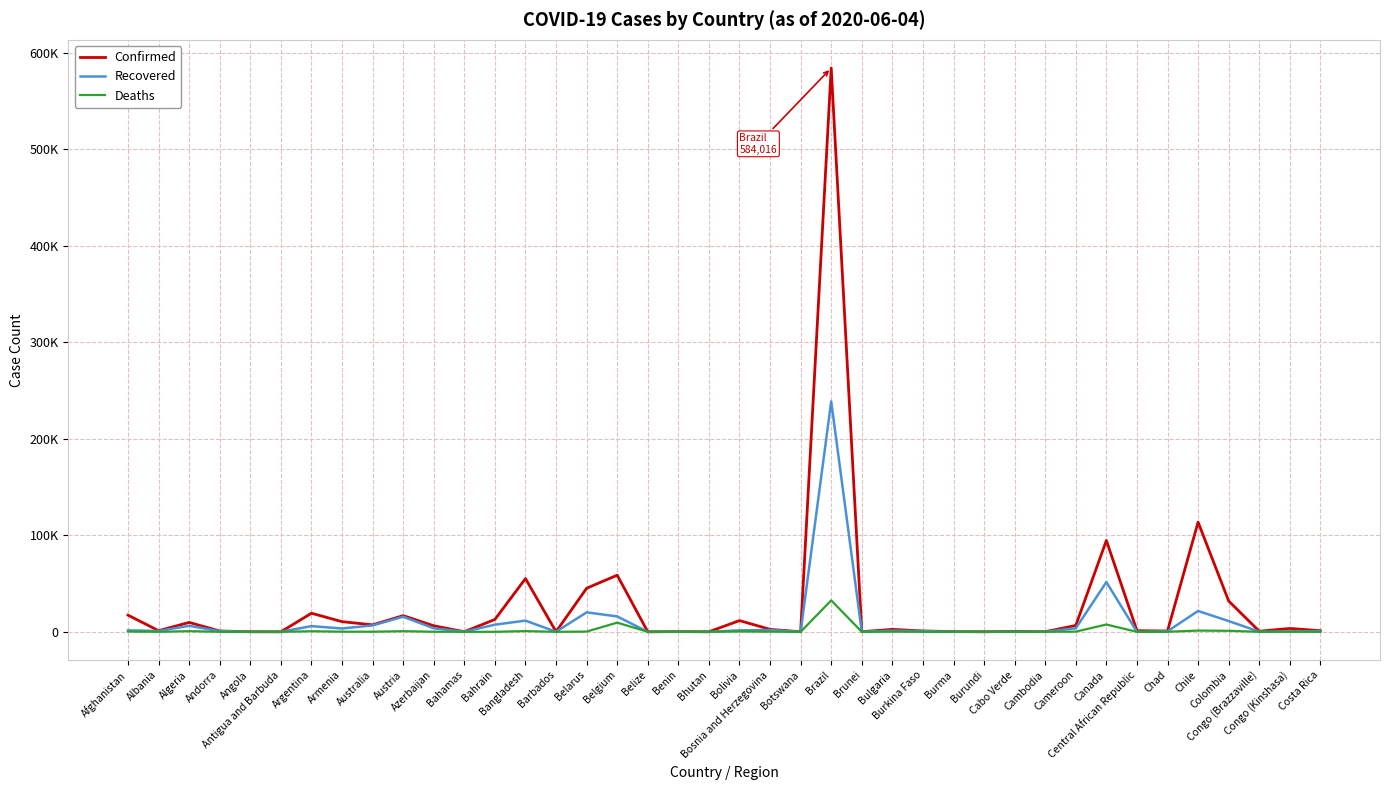

Where is Confirmed nearest to the value 292017?

Chile